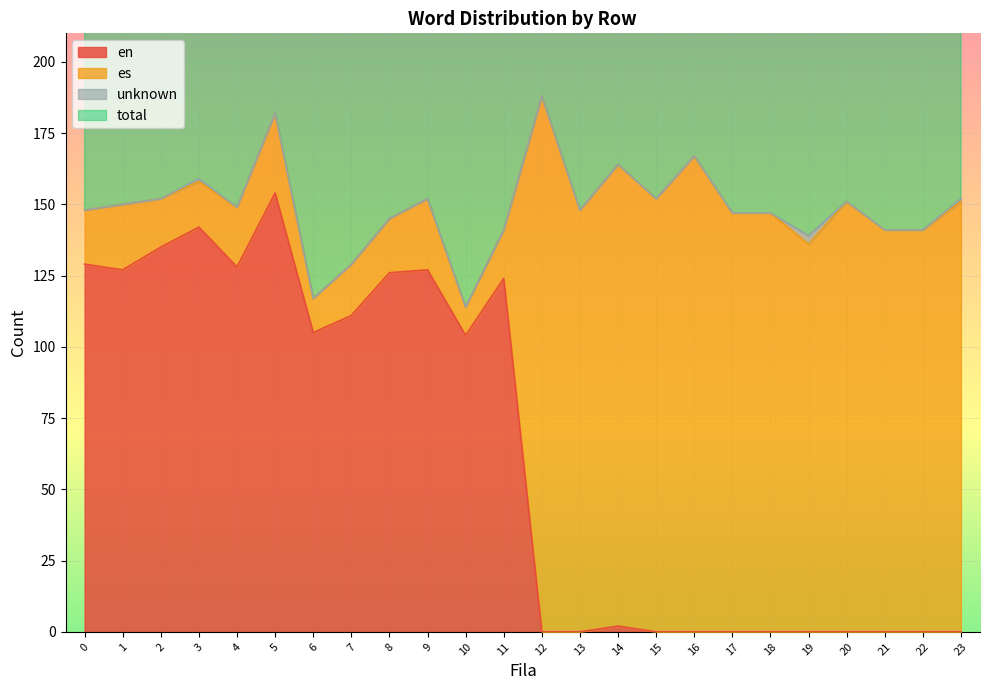

Is it true that en equals 104 at 10?

True